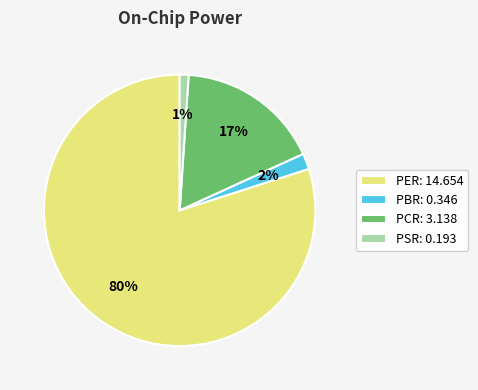

Between PCR: 3.138 and PSR: 0.193, which is larger?

PCR: 3.138